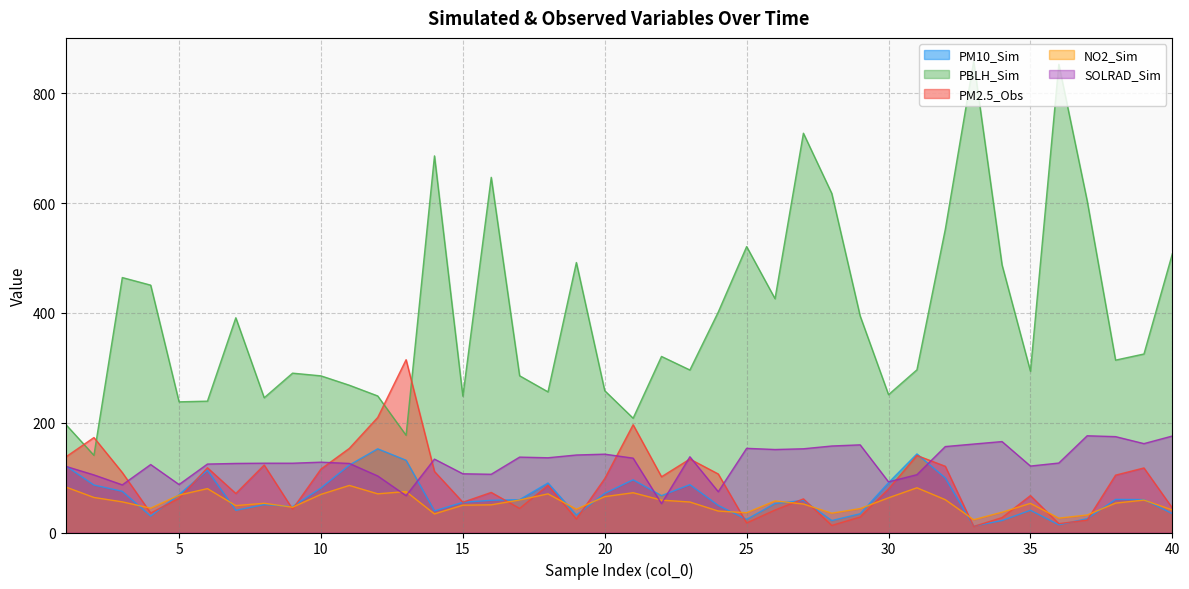

Reading left to right, what are all the values shown in this chart?

PM10_Sim: 121.7	86.5	75.0	29.9	69.2	113.1	40.4	50.8	47.2	81.1	122.8	152.4	131.6	39.4	55.0	58.7	59.8	90.1	31.8	71.3	96.0	67.1	87.2	49.4	23.9	52.9	58.5	21.8	34.1	90.8	143.1	99.3	11.5	21.9	40.5	14.0	25.3	60.3	59.9	34.5
PBLH_Sim: 197.3	140.6	464.3	450.4	237.9	239.2	391.0	245.4	290.2	285.3	268.2	248.7	177.1	685.8	248.3	646.8	285.4	256.1	491.6	258.2	208.1	320.6	295.9	401.5	520.6	425.8	727.1	617.4	394.3	251.0	296.3	552.2	857.8	487.2	293.7	852.6	603.9	313.9	325.1	507.5
PM2.5_Obs: 137.3	172.9	109.2	35.5	62.3	117.9	71.0	122.9	42.6	115.5	153.2	209.5	314.7	111.2	55.1	73.0	43.9	86.0	24.5	98.2	196.3	101.5	133.8	106.6	17.5	40.9	61.2	12.9	28.3	79.5	140.3	120.6	11.0	27.2	67.2	16.1	22.6	104.5	117.6	44.7
NO2_Sim: 83.0	63.8	55.8	44.3	68.2	79.9	49.0	53.2	46.0	69.4	85.7	70.5	74.5	33.9	49.7	50.4	59.2	70.4	42.4	65.3	72.4	58.9	55.5	39.1	36.0	57.5	51.9	35.2	43.6	63.2	81.4	59.8	23.3	37.0	53.0	26.1	31.9	53.5	59.0	41.0
SOLRAD_Sim: 120.6	104.9	86.8	123.8	87.4	124.7	125.8	126.2	126.2	128.1	125.8	103.0	67.1	133.7	107.0	106.1	137.3	136.1	141.2	142.7	135.4	52.7	137.9	74.3	153.3	151.1	152.5	157.5	159.7	92.2	105.3	156.5	161.1	165.6	121.0	126.5	176.2	174.6	161.9	175.7